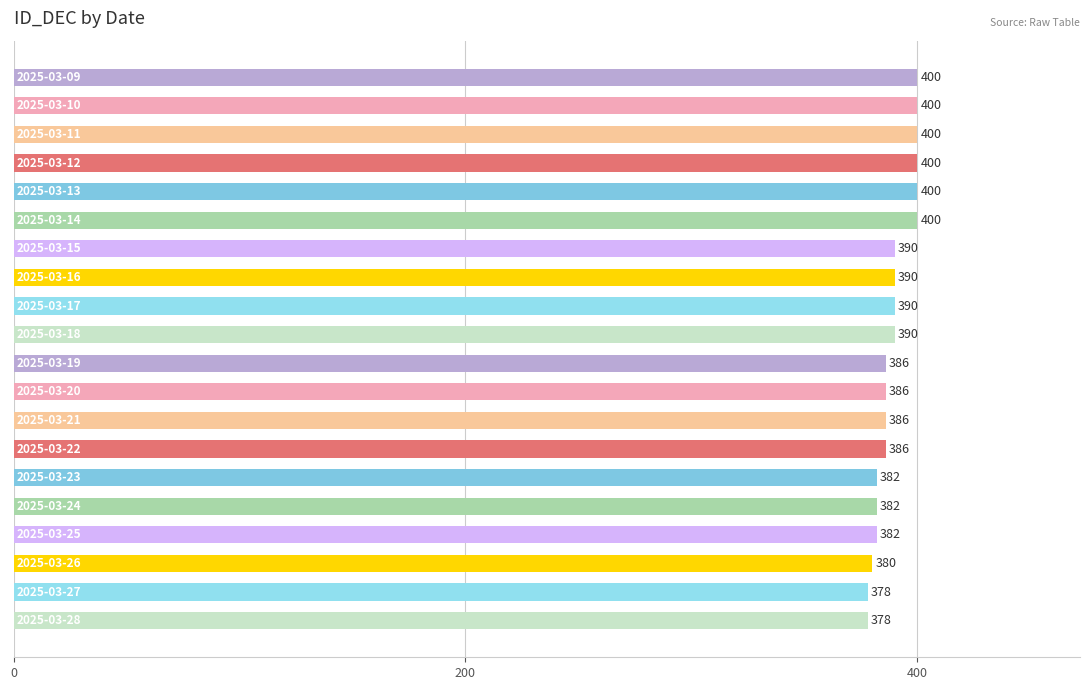

What is the sum of all values?

7786